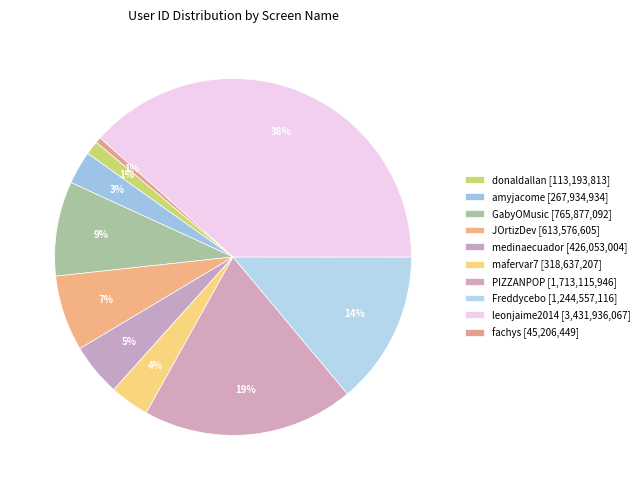

How many slices are in this pie chart?

10